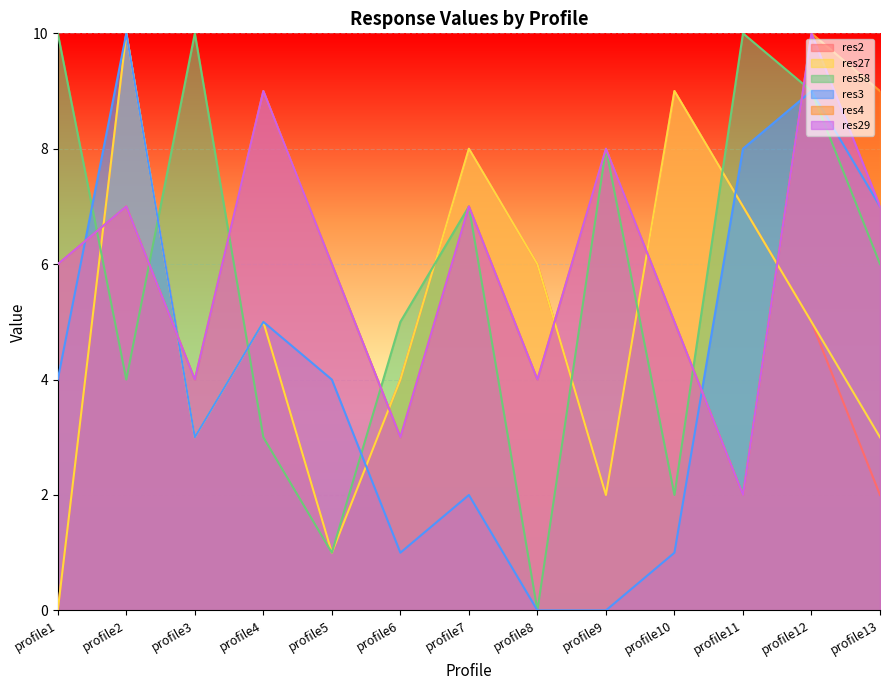

Reading left to right, what are all the values shown in this chart?

res2: profile1=0	profile2=10	profile3=3	profile4=5	profile5=1	profile6=4	profile7=8	profile8=6	profile9=2	profile10=9	profile11=7	profile12=5	profile13=2
res27: profile1=0	profile2=10	profile3=3	profile4=5	profile5=1	profile6=4	profile7=8	profile8=6	profile9=2	profile10=9	profile11=7	profile12=5	profile13=3
res58: profile1=10	profile2=4	profile3=10	profile4=3	profile5=1	profile6=5	profile7=7	profile8=0	profile9=8	profile10=2	profile11=10	profile12=9	profile13=6
res3: profile1=4	profile2=10	profile3=3	profile4=5	profile5=4	profile6=1	profile7=2	profile8=0	profile9=0	profile10=1	profile11=8	profile12=9	profile13=7
res4: profile1=6	profile2=7	profile3=4	profile4=9	profile5=6	profile6=3	profile7=7	profile8=4	profile9=8	profile10=5	profile11=2	profile12=10	profile13=9
res29: profile1=6	profile2=7	profile3=4	profile4=9	profile5=6	profile6=3	profile7=7	profile8=4	profile9=8	profile10=5	profile11=2	profile12=10	profile13=7